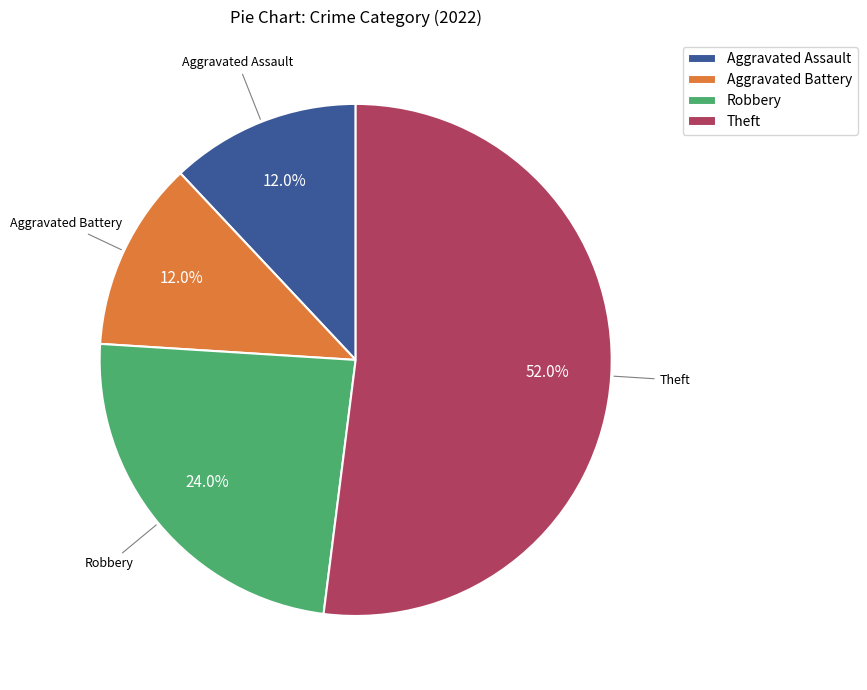

Is there any slice that represents more than half of the pie?

Yes